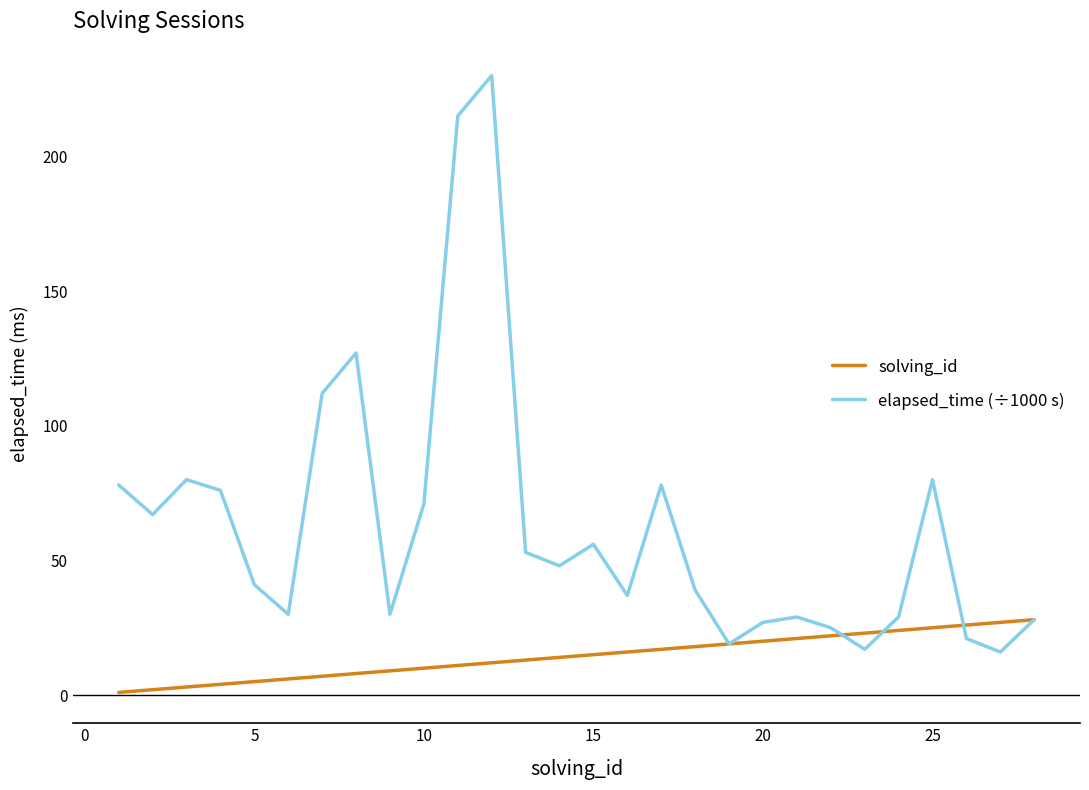

List the series in order of their overall mean, lowest first.

solving_id, elapsed_time (÷1000 s)